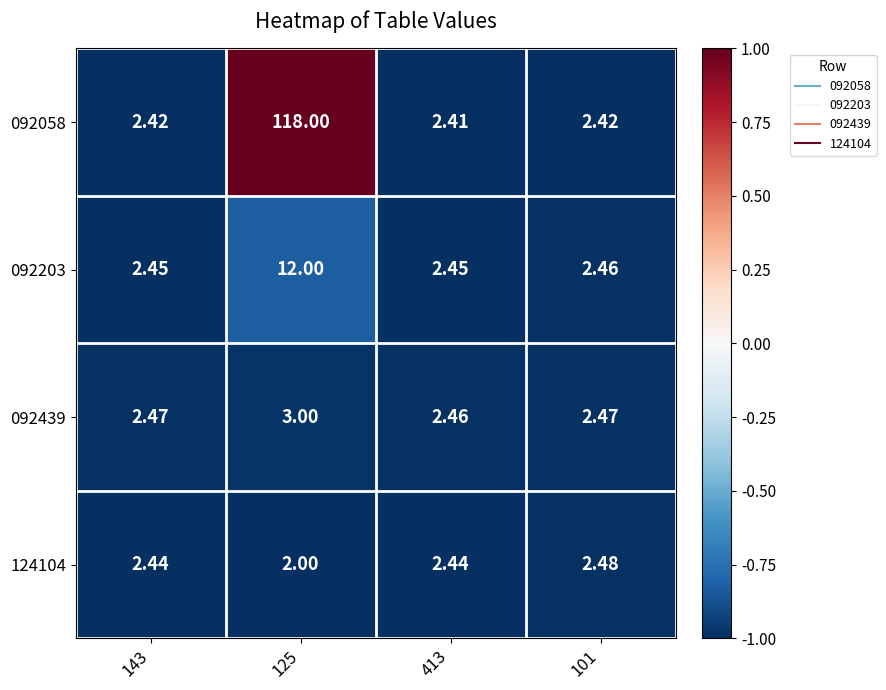

Which series has the largest range (max minus min)?

092058